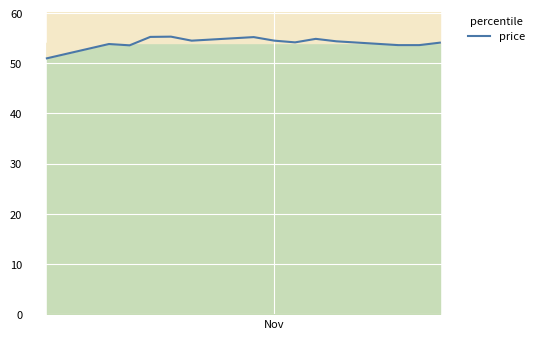

Reading right to left, extract all data points from this chart.

54.1	53.6	53.6	54.4	54.9	54.2	54.5	55.2	54.5	55.3	55.3	53.6	53.9	51.0